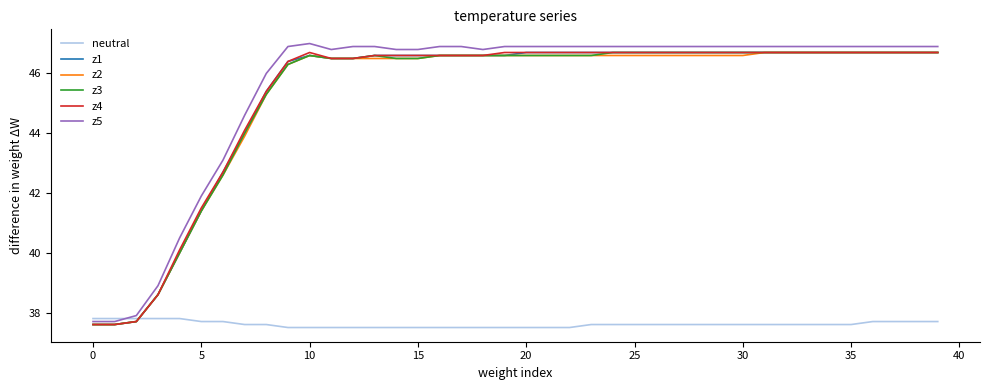

What is the maximum value shown in the chart?

47.0